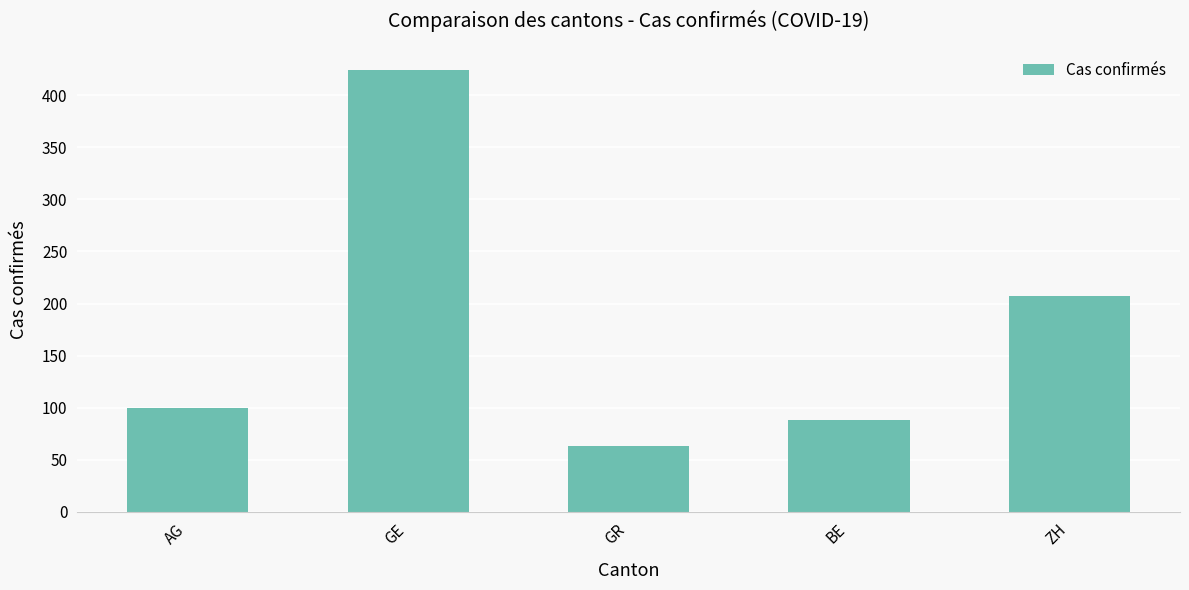

What is the change in value from AG to ZH?

+107